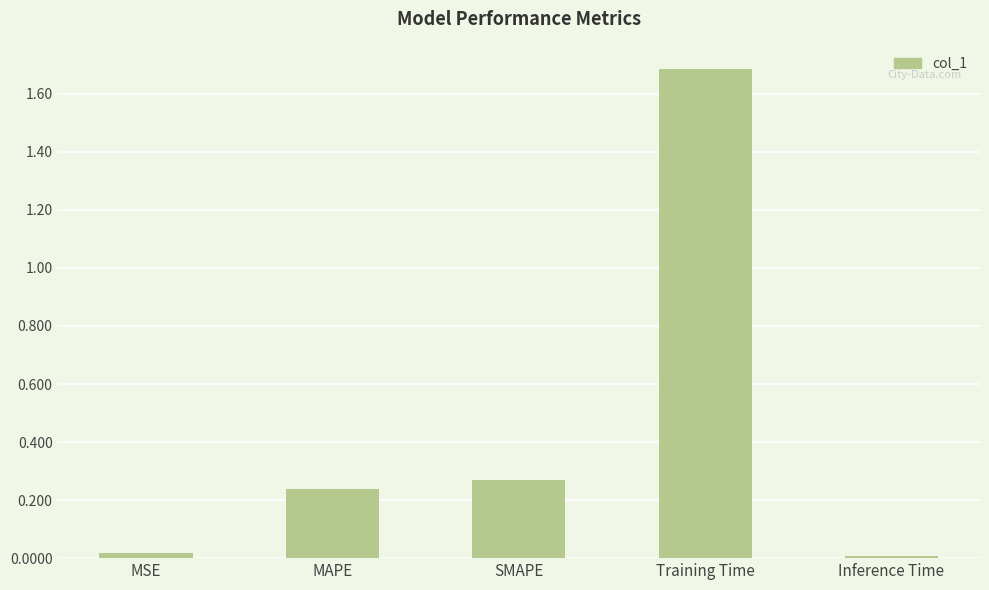

What value does the data have at Training Time?

1.7